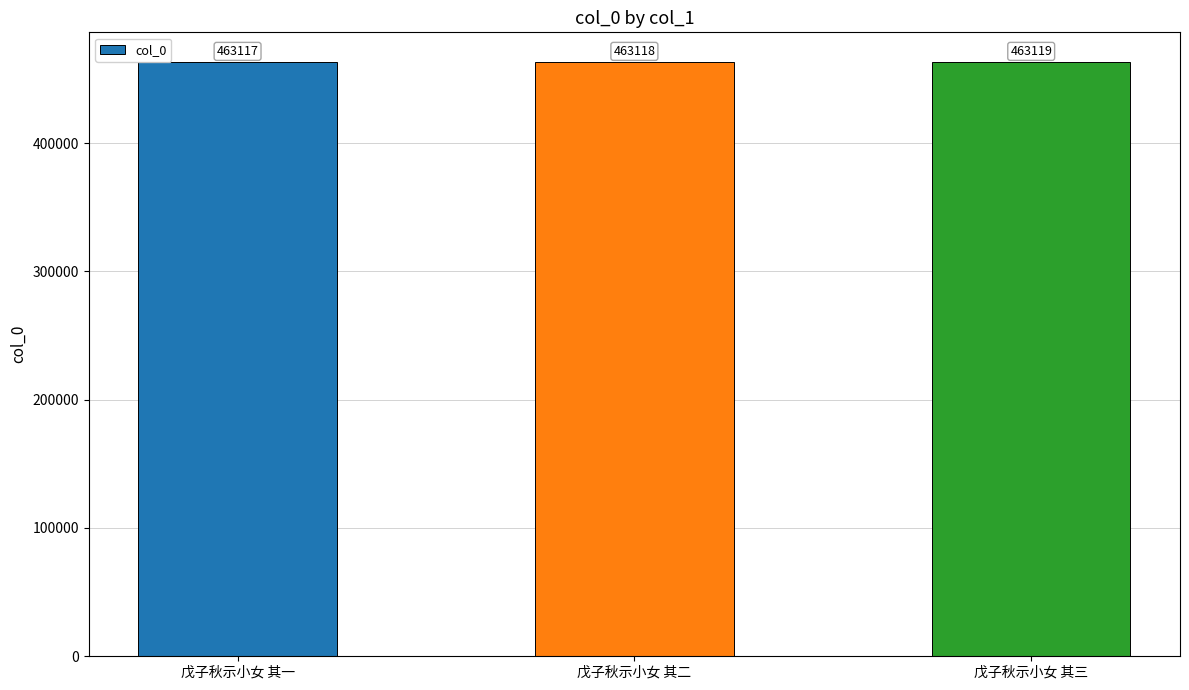

What is the change in value from 戊子秋示小女 其一 to 戊子秋示小女 其二?

+1